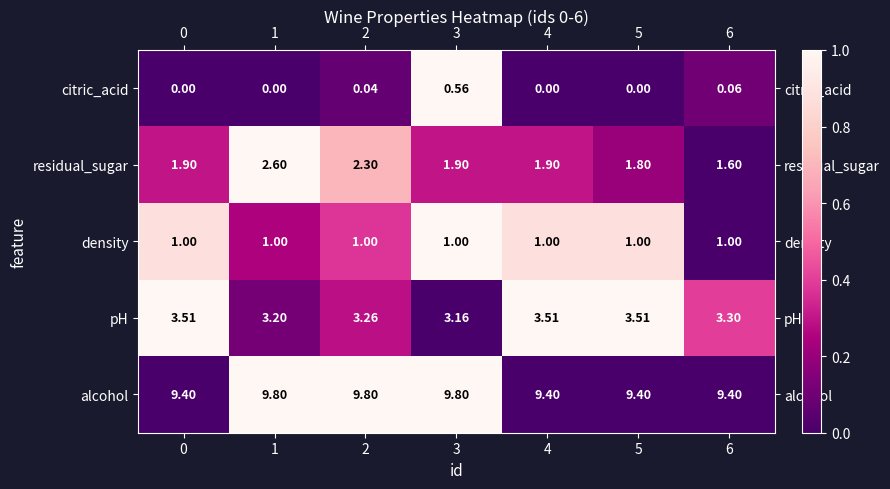

Which series changed the most between 0 and 1?

residual_sugar